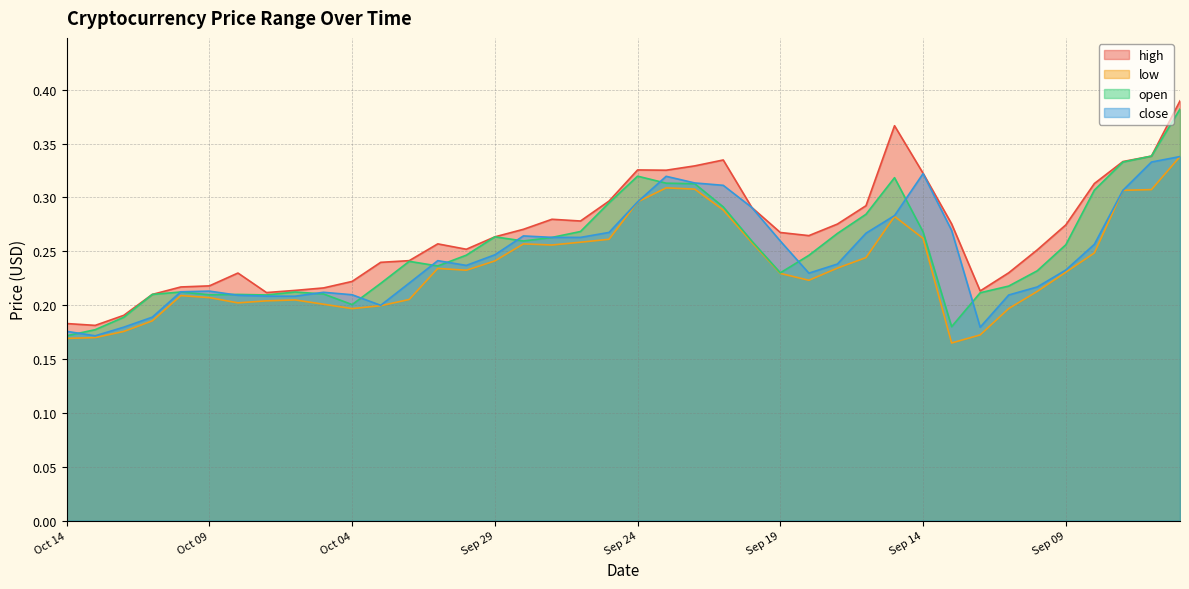

Reading right to left, transcribe all the data shown in this chart.

high: Sep 05=0.4	Sep 06=0.3	Sep 07=0.3	Sep 08=0.3	Sep 09=0.3	Sep 10=0.3	Sep 11=0.2	Sep 12=0.2	Sep 13=0.3	Sep 14=0.3	Sep 15=0.4	Sep 16=0.3	Sep 17=0.3	Sep 18=0.3	Sep 19=0.3	Sep 20=0.3	Sep 21=0.3	Sep 22=0.3	Sep 23=0.3	Sep 24=0.3	Sep 25=0.3	Sep 26=0.3	Sep 27=0.3	Sep 28=0.3	Sep 29=0.3	Sep 30=0.3	Oct 01=0.3	Oct 02=0.2	Oct 03=0.2	Oct 04=0.2	Oct 05=0.2	Oct 06=0.2	Oct 07=0.2	Oct 08=0.2	Oct 09=0.2	Oct 10=0.2	Oct 11=0.2	Oct 12=0.2	Oct 13=0.2	Oct 14=0.2
low: Sep 05=0.3	Sep 06=0.3	Sep 07=0.3	Sep 08=0.2	Sep 09=0.2	Sep 10=0.2	Sep 11=0.2	Sep 12=0.2	Sep 13=0.2	Sep 14=0.3	Sep 15=0.3	Sep 16=0.2	Sep 17=0.2	Sep 18=0.2	Sep 19=0.2	Sep 20=0.3	Sep 21=0.3	Sep 22=0.3	Sep 23=0.3	Sep 24=0.3	Sep 25=0.3	Sep 26=0.3	Sep 27=0.3	Sep 28=0.3	Sep 29=0.2	Sep 30=0.2	Oct 01=0.2	Oct 02=0.2	Oct 03=0.2	Oct 04=0.2	Oct 05=0.2	Oct 06=0.2	Oct 07=0.2	Oct 08=0.2	Oct 09=0.2	Oct 10=0.2	Oct 11=0.2	Oct 12=0.2	Oct 13=0.2	Oct 14=0.2
open: Sep 05=0.4	Sep 06=0.3	Sep 07=0.3	Sep 08=0.3	Sep 09=0.3	Sep 10=0.2	Sep 11=0.2	Sep 12=0.2	Sep 13=0.2	Sep 14=0.3	Sep 15=0.3	Sep 16=0.3	Sep 17=0.3	Sep 18=0.2	Sep 19=0.2	Sep 20=0.3	Sep 21=0.3	Sep 22=0.3	Sep 23=0.3	Sep 24=0.3	Sep 25=0.3	Sep 26=0.3	Sep 27=0.3	Sep 28=0.3	Sep 29=0.3	Sep 30=0.2	Oct 01=0.2	Oct 02=0.2	Oct 03=0.2	Oct 04=0.2	Oct 05=0.2	Oct 06=0.2	Oct 07=0.2	Oct 08=0.2	Oct 09=0.2	Oct 10=0.2	Oct 11=0.2	Oct 12=0.2	Oct 13=0.2	Oct 14=0.2
close: Sep 05=0.3	Sep 06=0.3	Sep 07=0.3	Sep 08=0.3	Sep 09=0.2	Sep 10=0.2	Sep 11=0.2	Sep 12=0.2	Sep 13=0.3	Sep 14=0.3	Sep 15=0.3	Sep 16=0.3	Sep 17=0.2	Sep 18=0.2	Sep 19=0.3	Sep 20=0.3	Sep 21=0.3	Sep 22=0.3	Sep 23=0.3	Sep 24=0.3	Sep 25=0.3	Sep 26=0.3	Sep 27=0.3	Sep 28=0.3	Sep 29=0.2	Sep 30=0.2	Oct 01=0.2	Oct 02=0.2	Oct 03=0.2	Oct 04=0.2	Oct 05=0.2	Oct 06=0.2	Oct 07=0.2	Oct 08=0.2	Oct 09=0.2	Oct 10=0.2	Oct 11=0.2	Oct 12=0.2	Oct 13=0.2	Oct 14=0.2